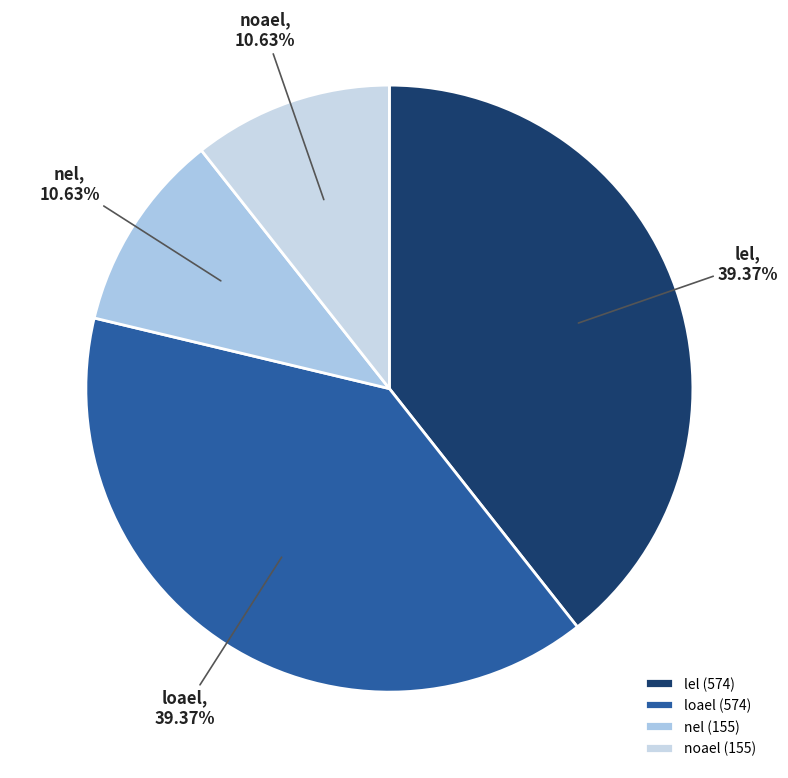

Between loael and nel, which is larger?

loael